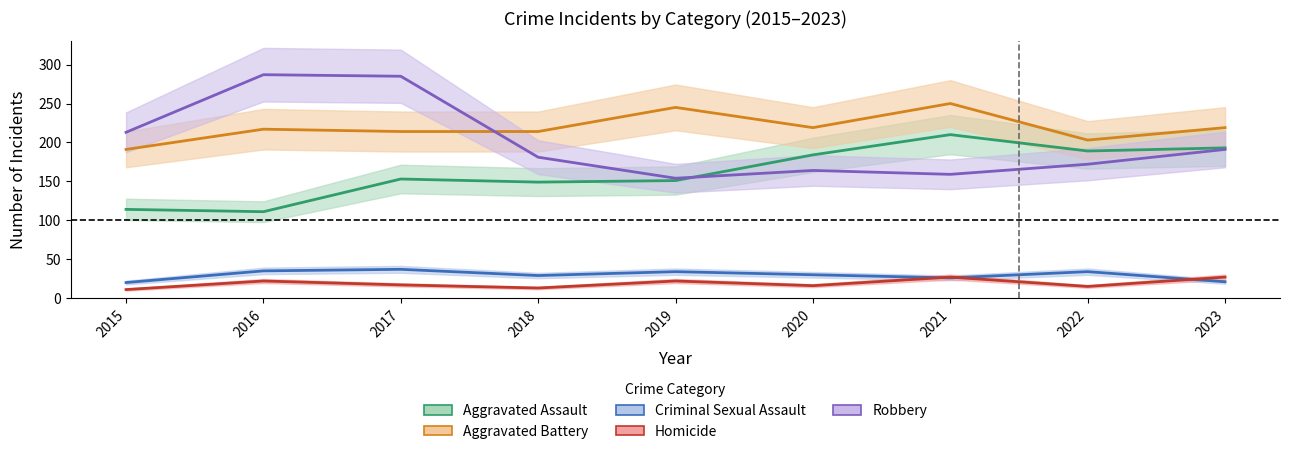

Where is the first local minimum for Robbery?

2019